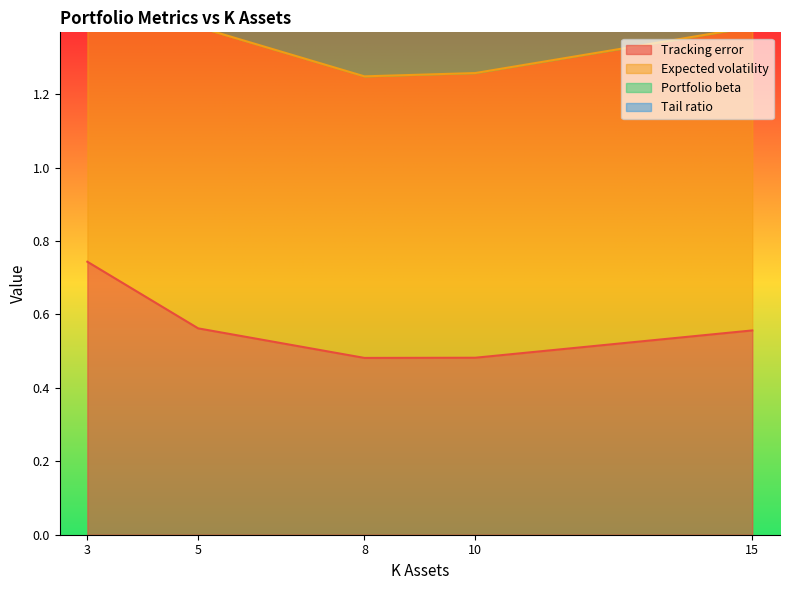

Which series has the largest total across all categories?

Expected volatility